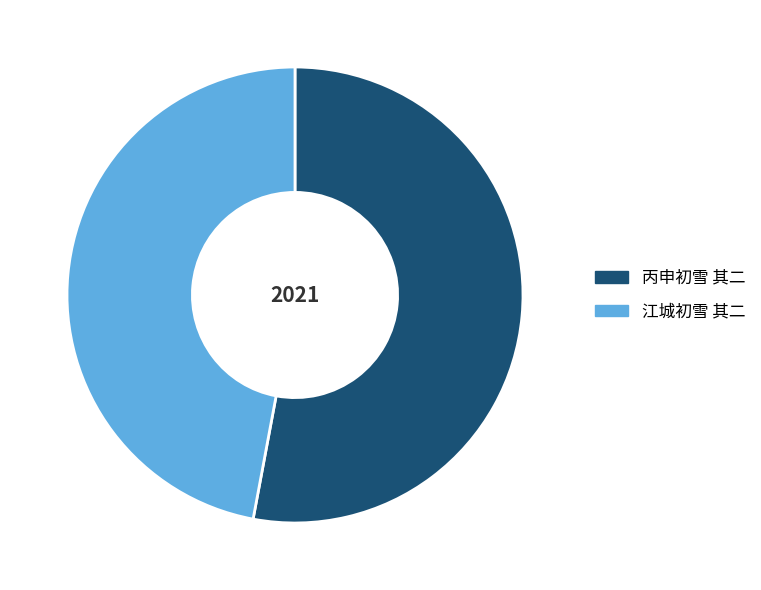

Rank the categories by value from highest to lowest.

丙申初雪 其二, 江城初雪 其二